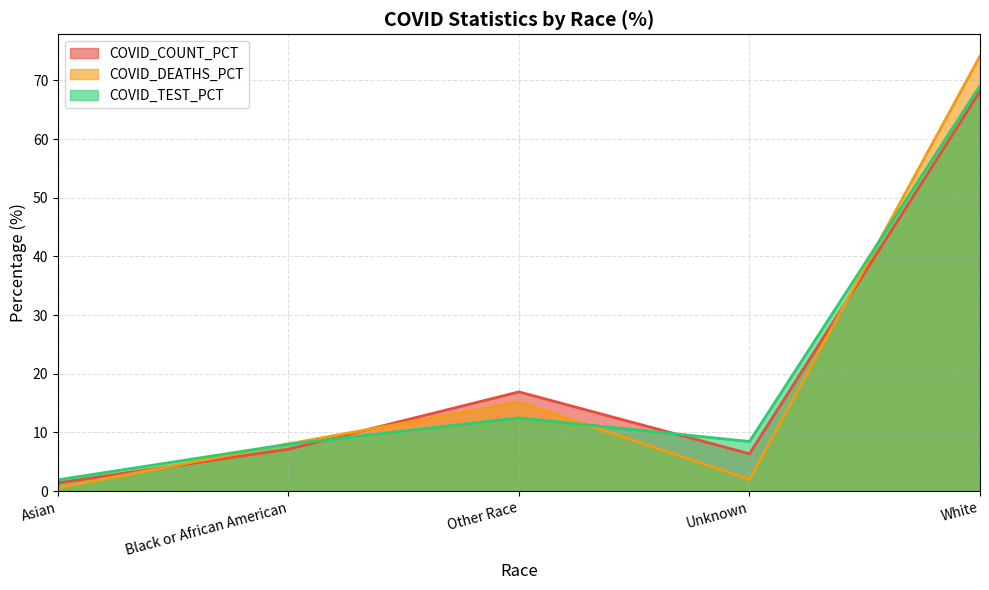

True or false: COVID_DEATHS_PCT and COVID_TEST_PCT intersect in this chart.

True